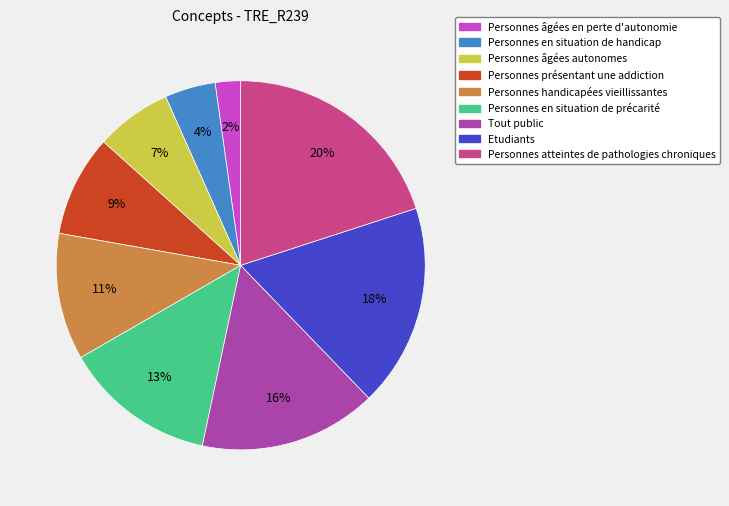

Which slice is the smallest?

Personnes âgées en perte d'autonomie